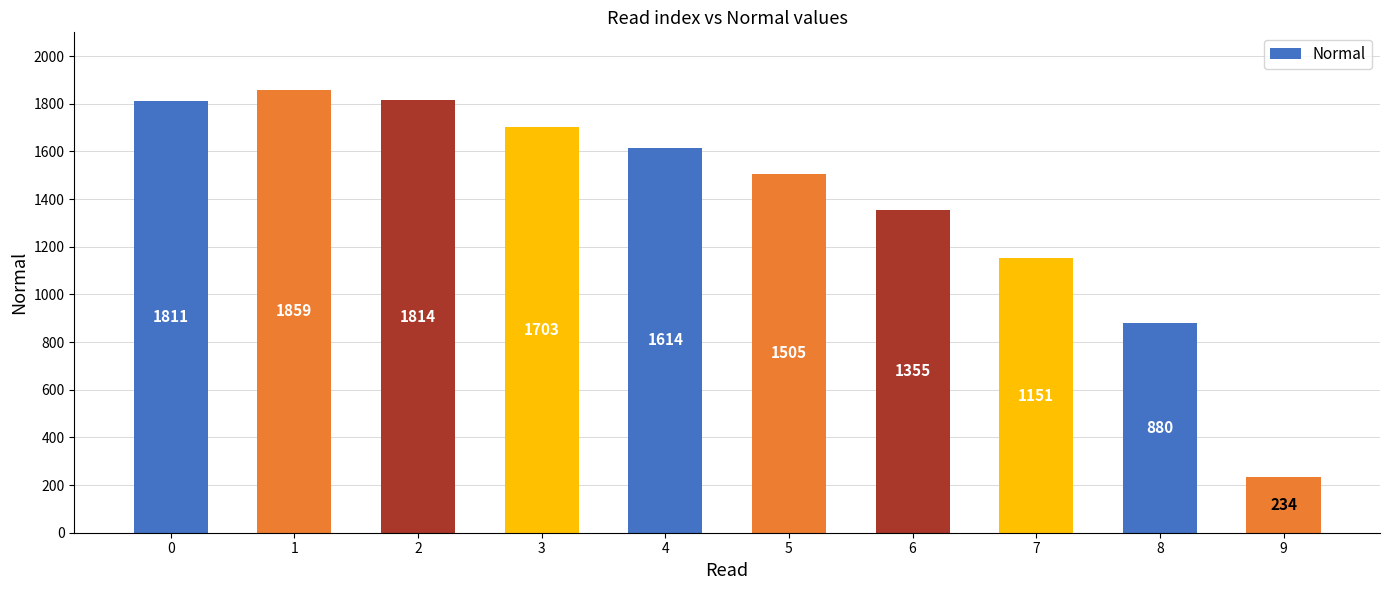

Approximately how many times larger is the value at 2 compared to 6?

1.3